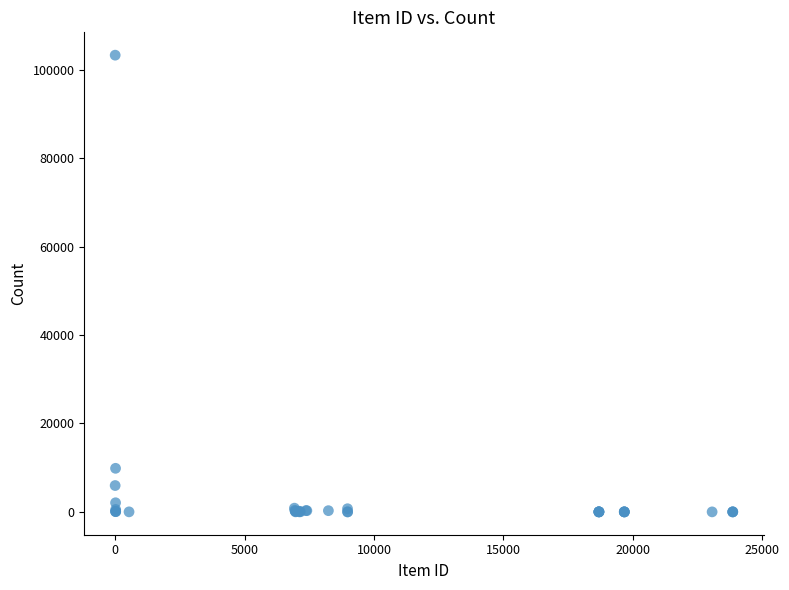

What Y value in the scatter plot is closest to 51662?

9859